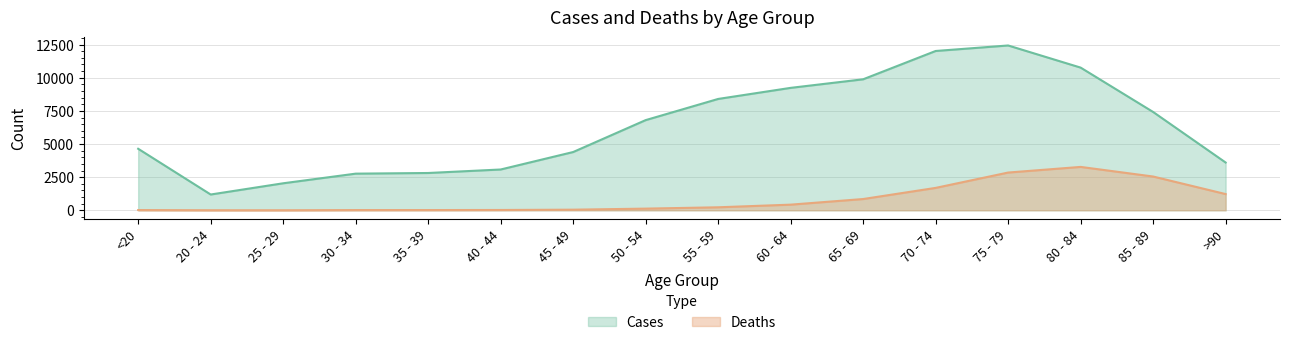

What is the label of the 4th point from the left?

30 - 34